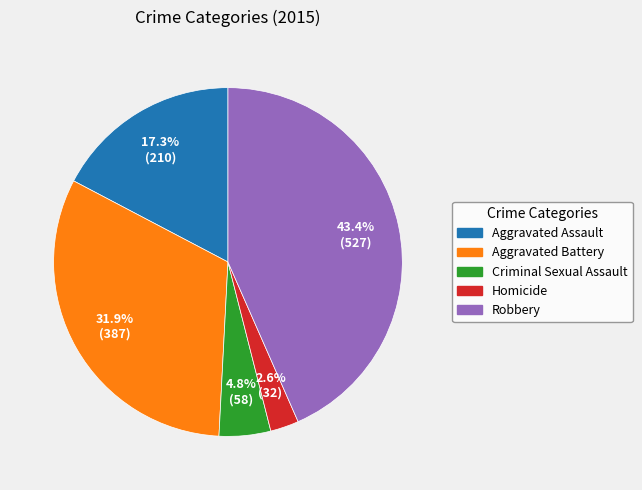

Rank the categories by value from highest to lowest.

Robbery, Aggravated Battery, Aggravated Assault, Criminal Sexual Assault, Homicide